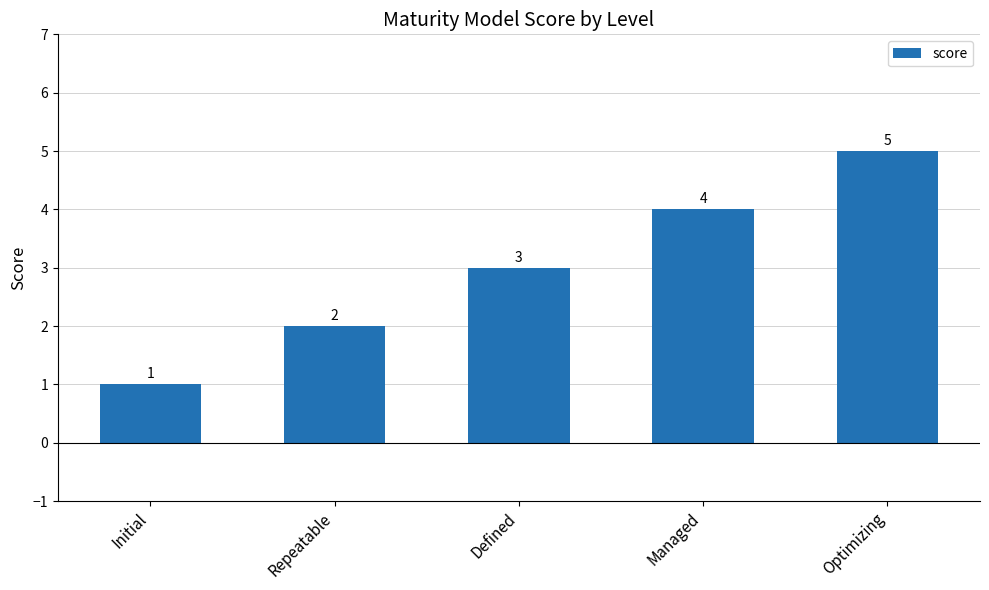

Are the bars grouped side by side (vs. stacked)?

No